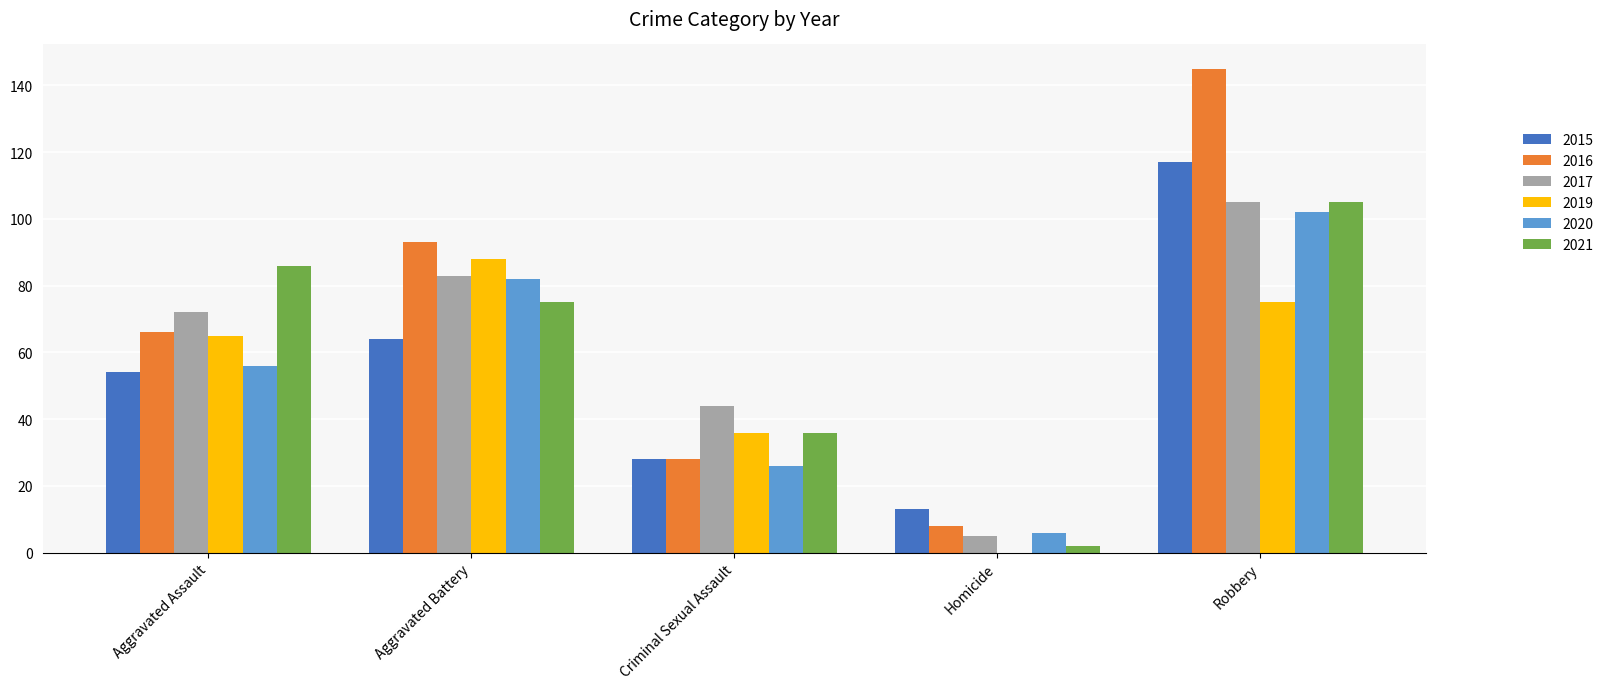

Reading left to right, list all the values displayed in this chart.

2015: Aggravated Assault=54	Aggravated Battery=64	Criminal Sexual Assault=28	Homicide=13	Robbery=117
2016: Aggravated Assault=66	Aggravated Battery=93	Criminal Sexual Assault=28	Homicide=8	Robbery=145
2017: Aggravated Assault=72	Aggravated Battery=83	Criminal Sexual Assault=44	Homicide=5	Robbery=105
2019: Aggravated Assault=65	Aggravated Battery=88	Criminal Sexual Assault=36	Homicide=0	Robbery=75
2020: Aggravated Assault=56	Aggravated Battery=82	Criminal Sexual Assault=26	Homicide=6	Robbery=102
2021: Aggravated Assault=86	Aggravated Battery=75	Criminal Sexual Assault=36	Homicide=2	Robbery=105